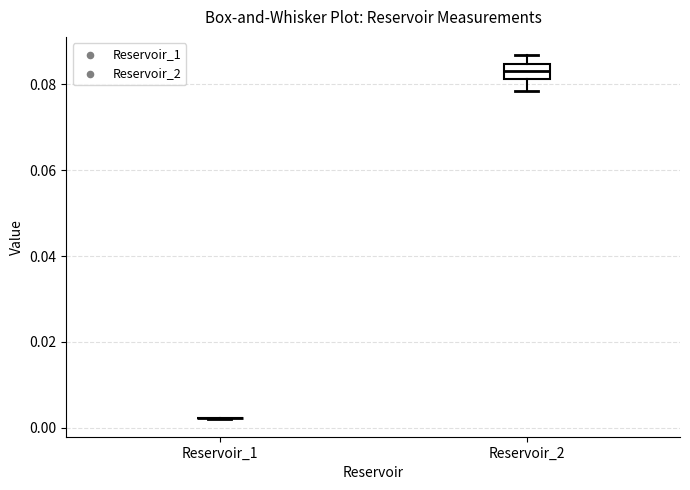

Which box is the tallest, from its lower edge to its upper edge?

Reservoir_2